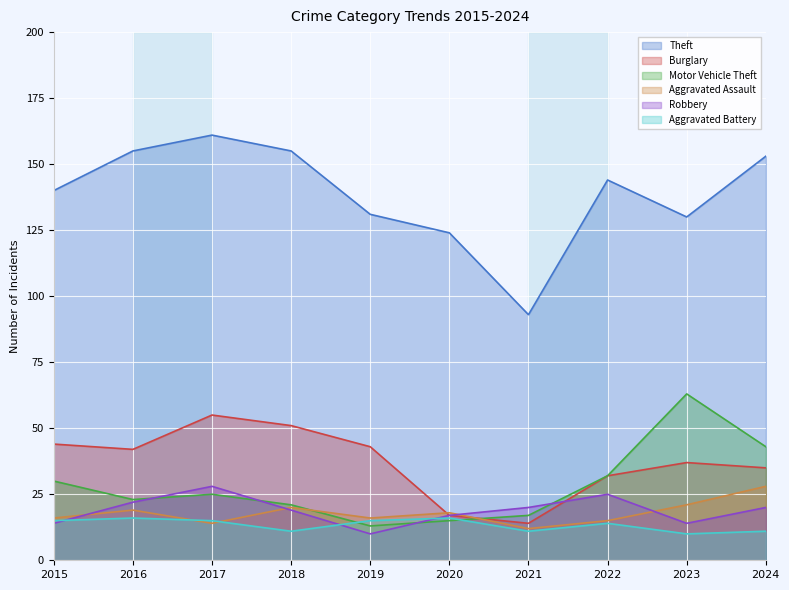

Rank the series by their maximum value, from highest to lowest.

Theft, Motor Vehicle Theft, Burglary, Aggravated Assault, Robbery, Aggravated Battery